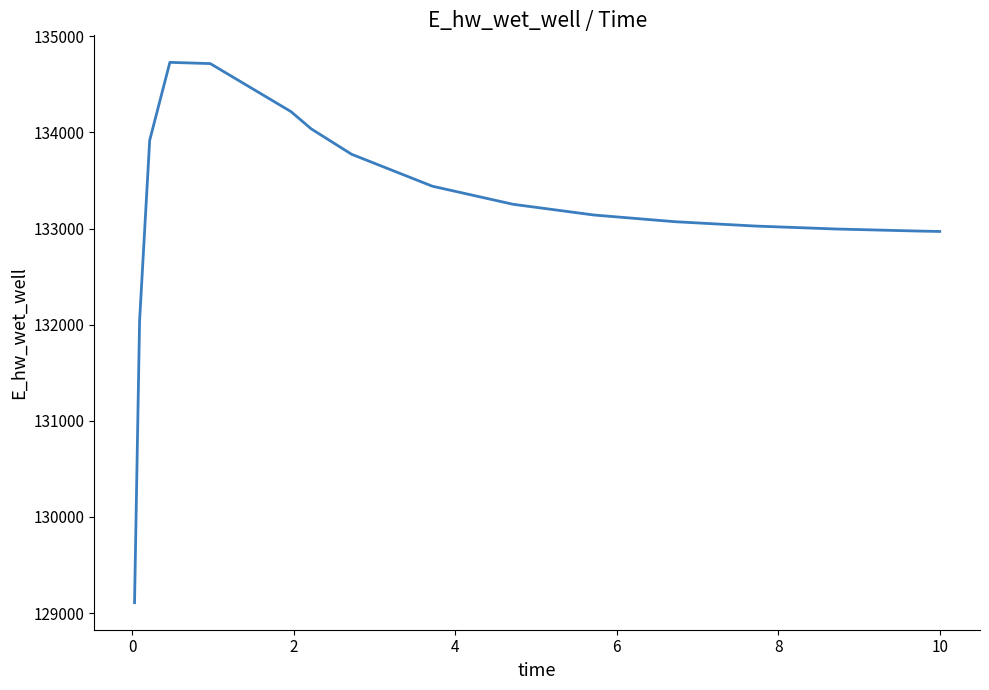

What is the minimum value shown in the chart?

129107.9